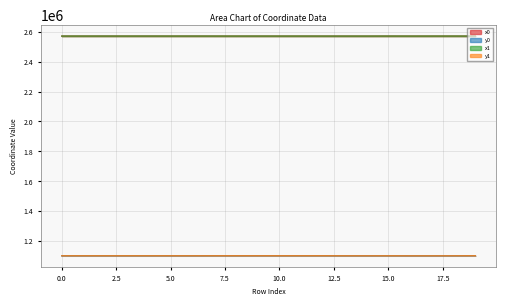

The x0 series shows 2570374.4 at 0. True or false?

True